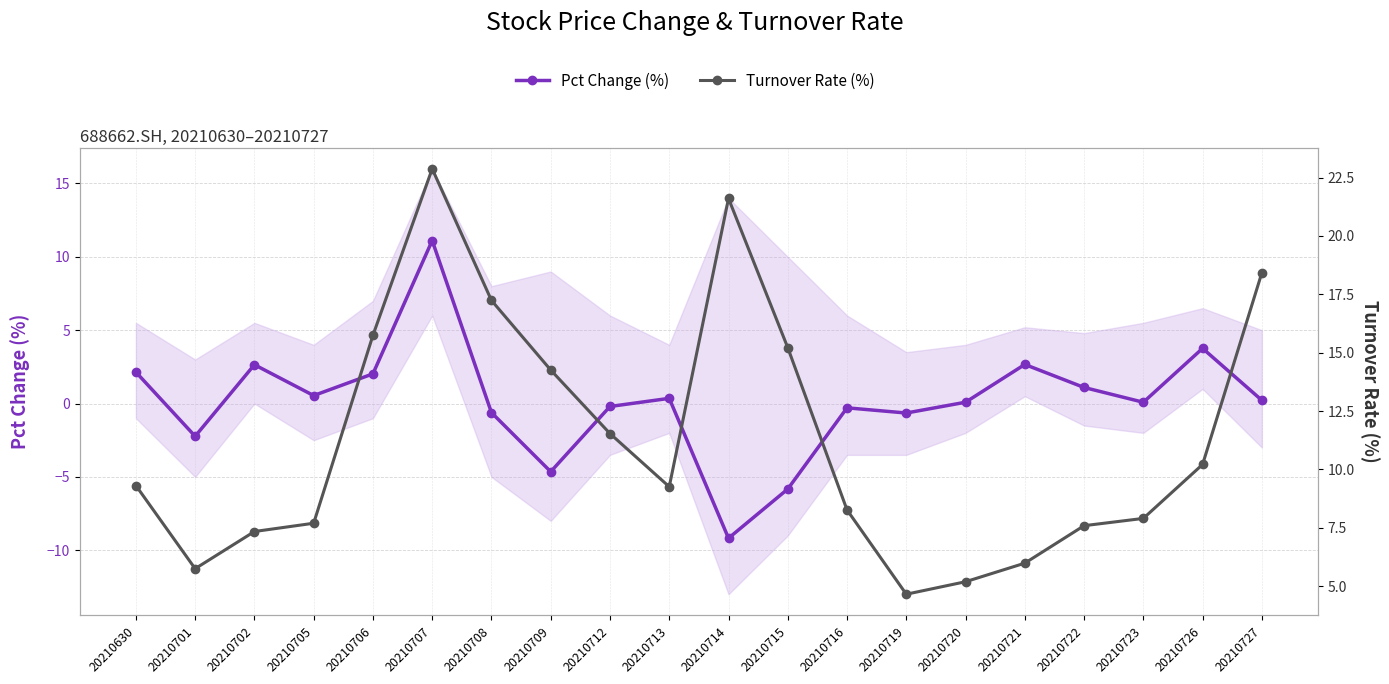

Where is Pct Change (%) nearest to the value 0?

20210723